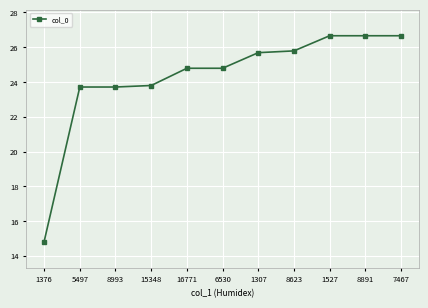

What is the change in value from 8993 to 8623?

+2.1